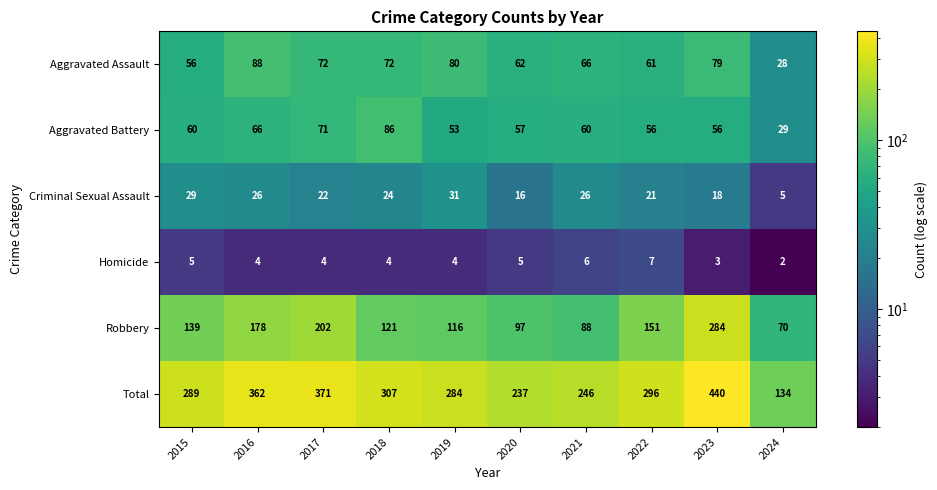

What is the total value across all series at 2019?

568